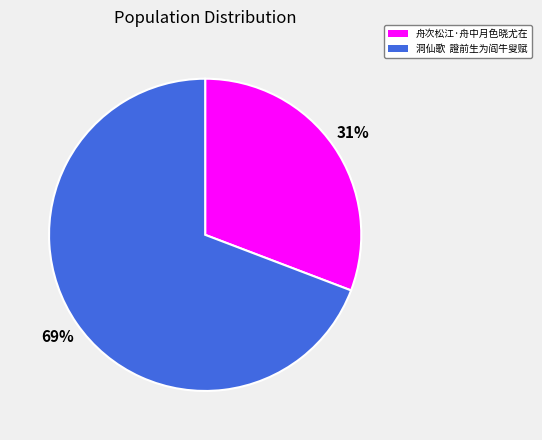

Between 洞仙歌 證前生为阎牛叟赋 and 舟次松江·舟中月色晓尤在, which is larger?

洞仙歌 證前生为阎牛叟赋